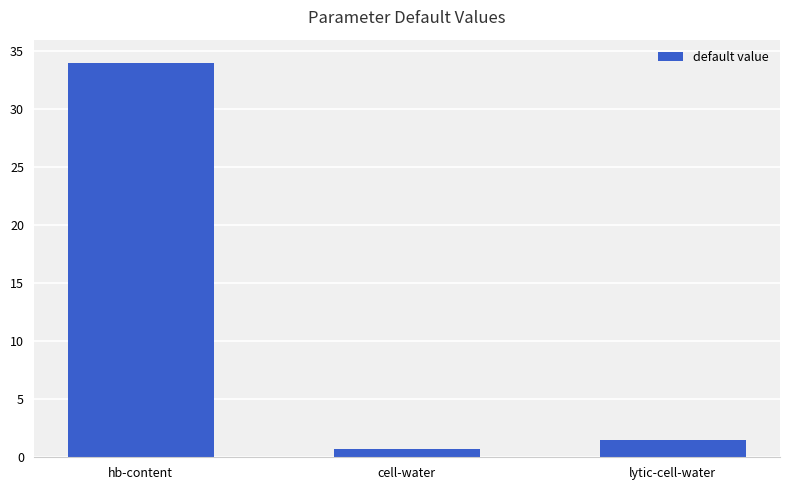

What is the label of the 3rd bar from the left?

lytic-cell-water